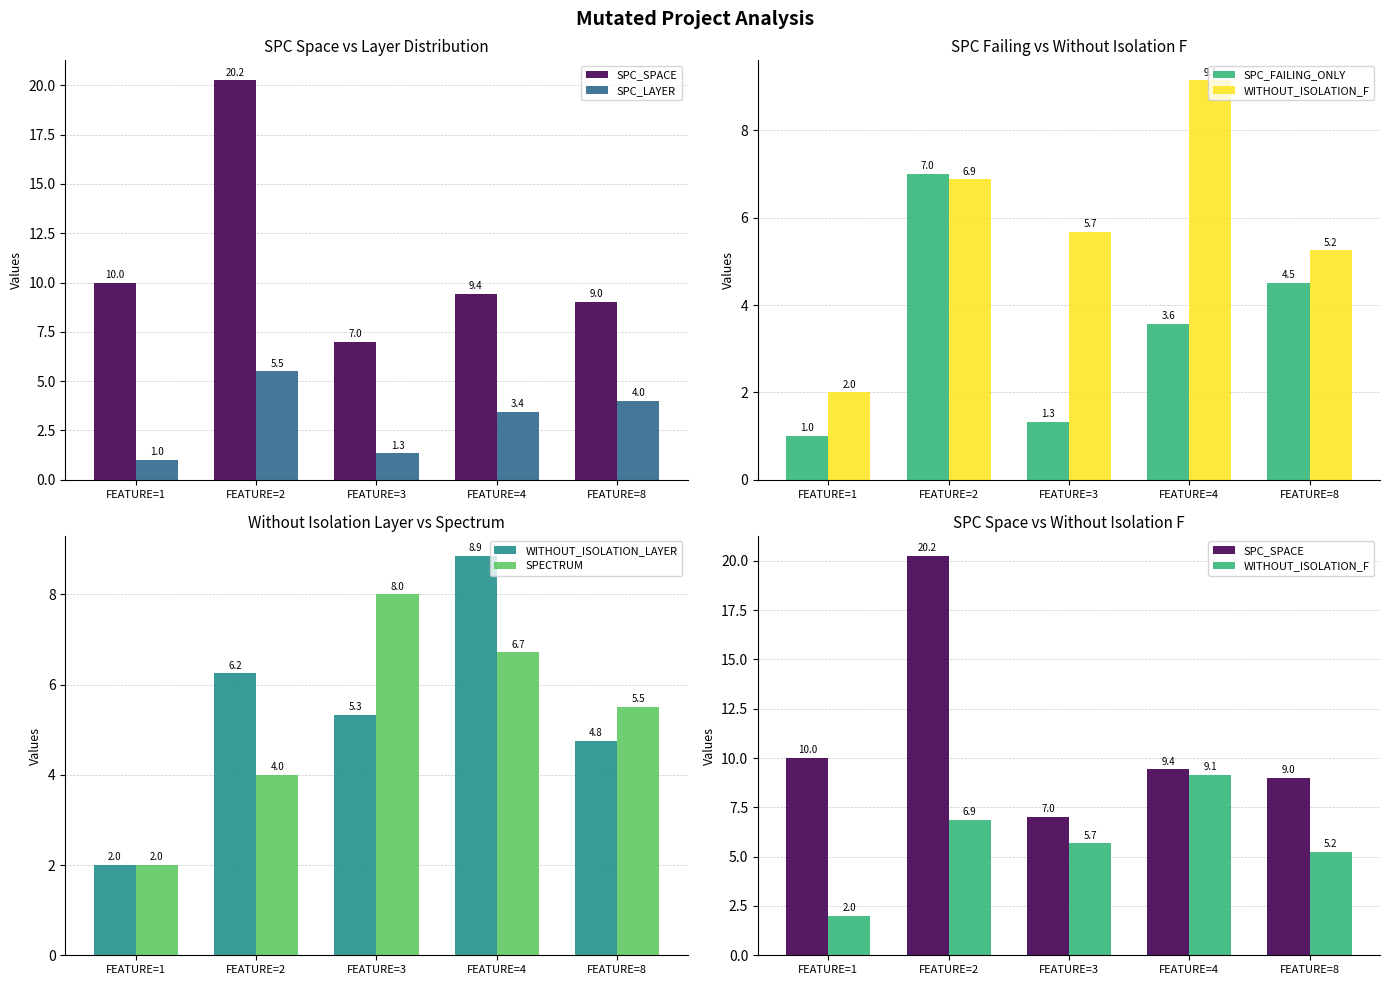

How many series are shown in this chart?

6